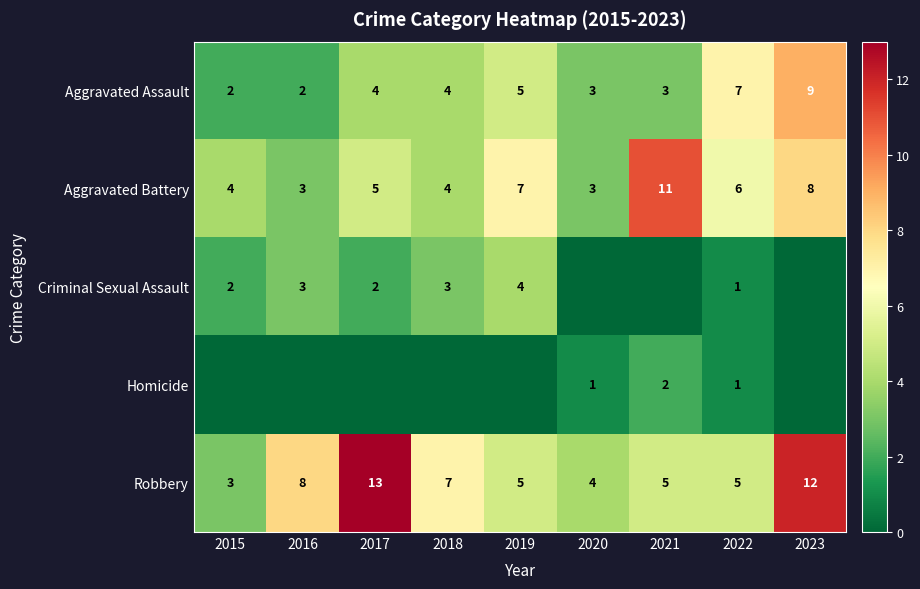

At which label is Robbery closest to 8?

2016